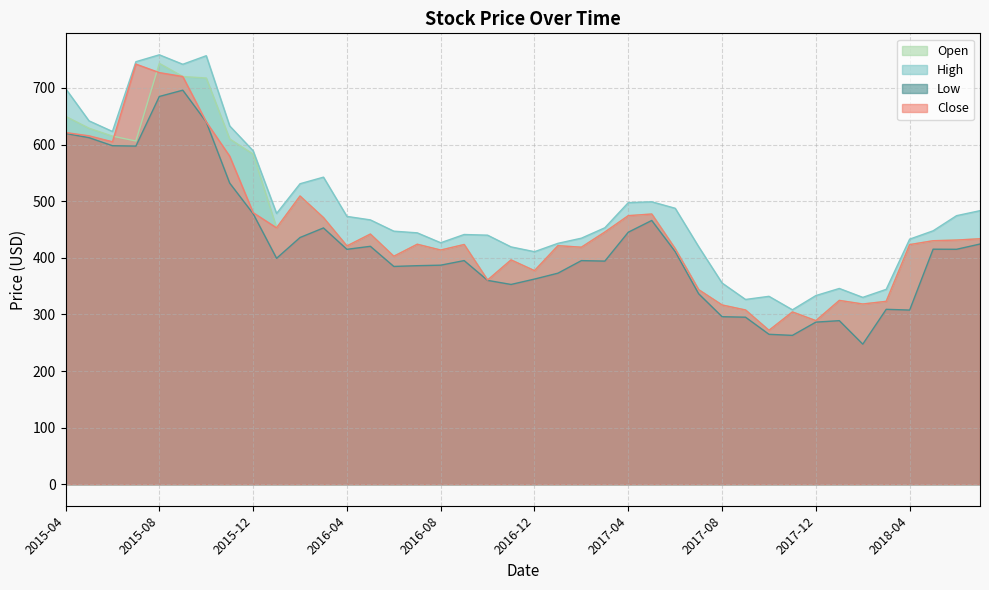

Between 2017-12 and 2016-09, which is larger?

2016-09